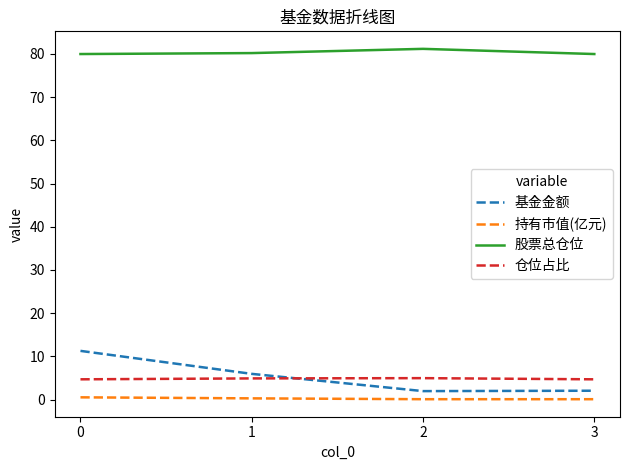

What is the greatest value displayed?

81.2